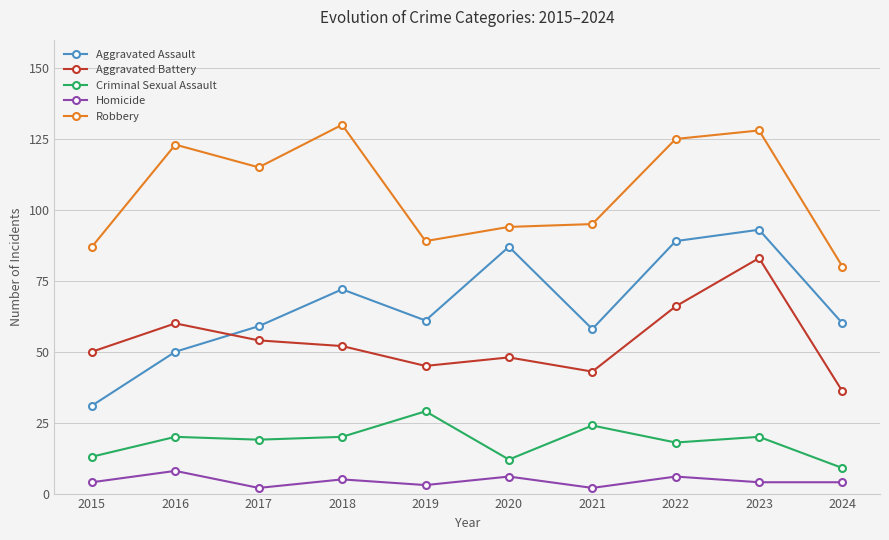

True or false: Aggravated Assault and Homicide cross at least once.

False